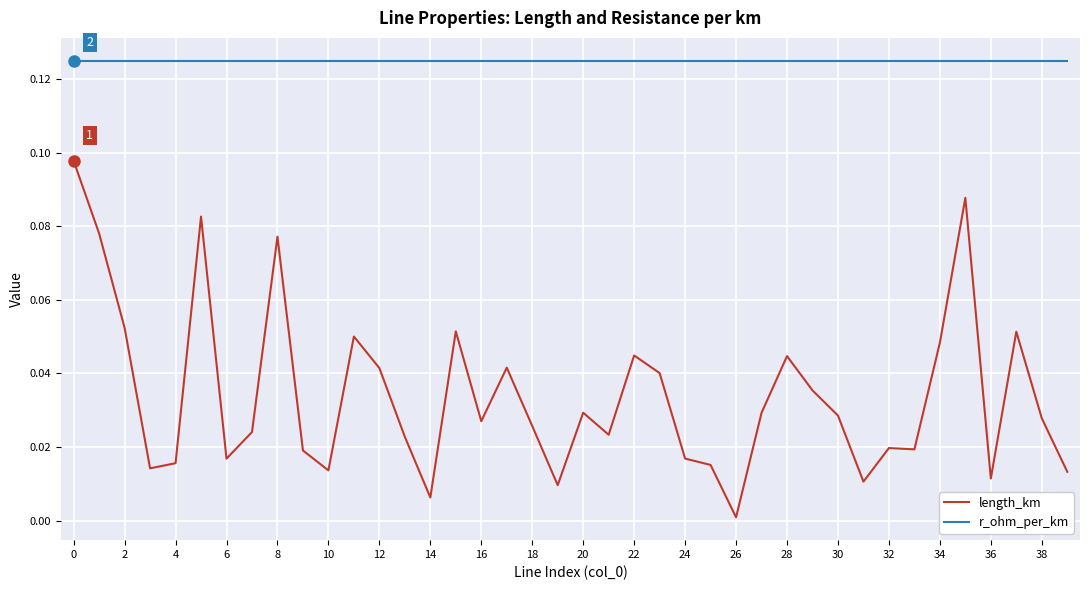

Which series has the widest spread of values?

length_km